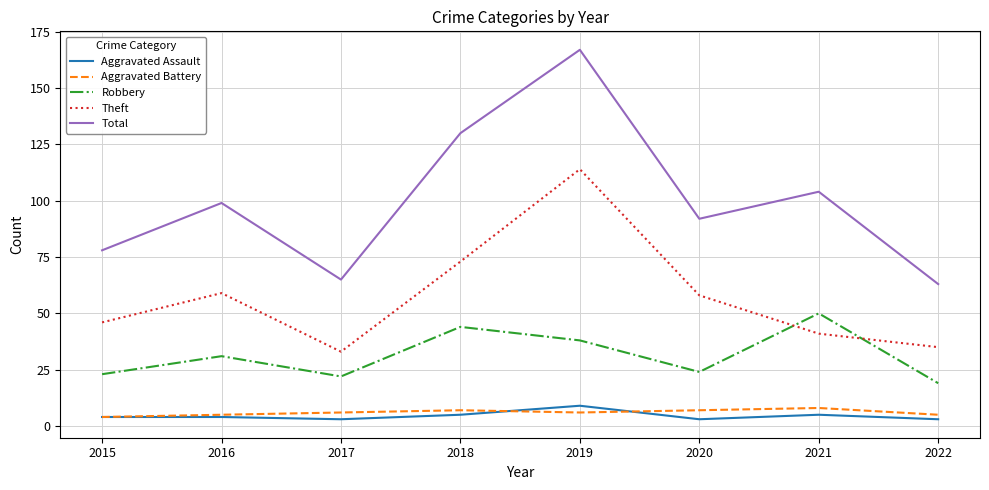

The Robbery series shows 17 at 2019. True or false?

False